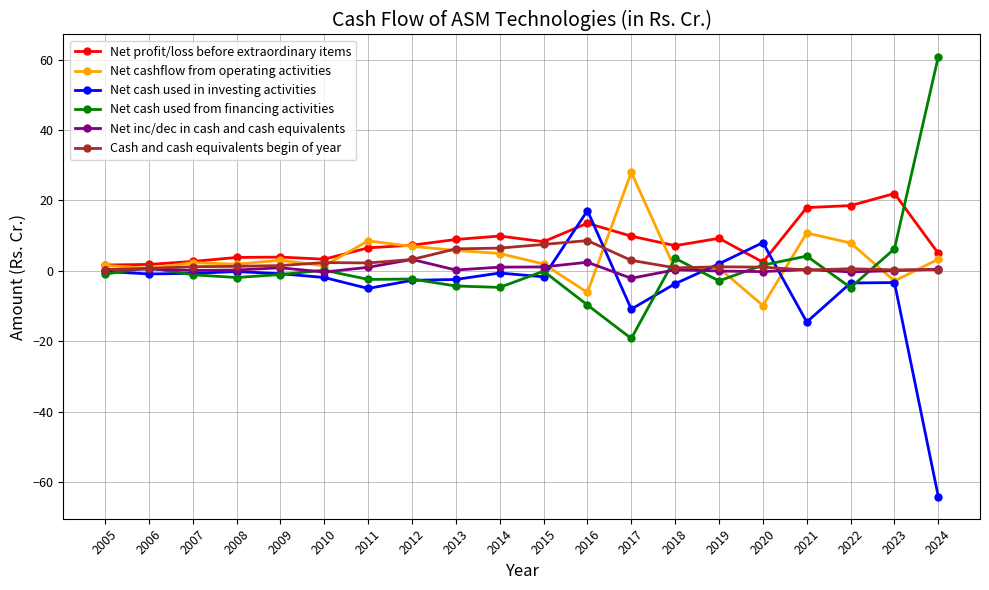

The Net cash used in investing activities series shows -25.2 at 2024. True or false?

False